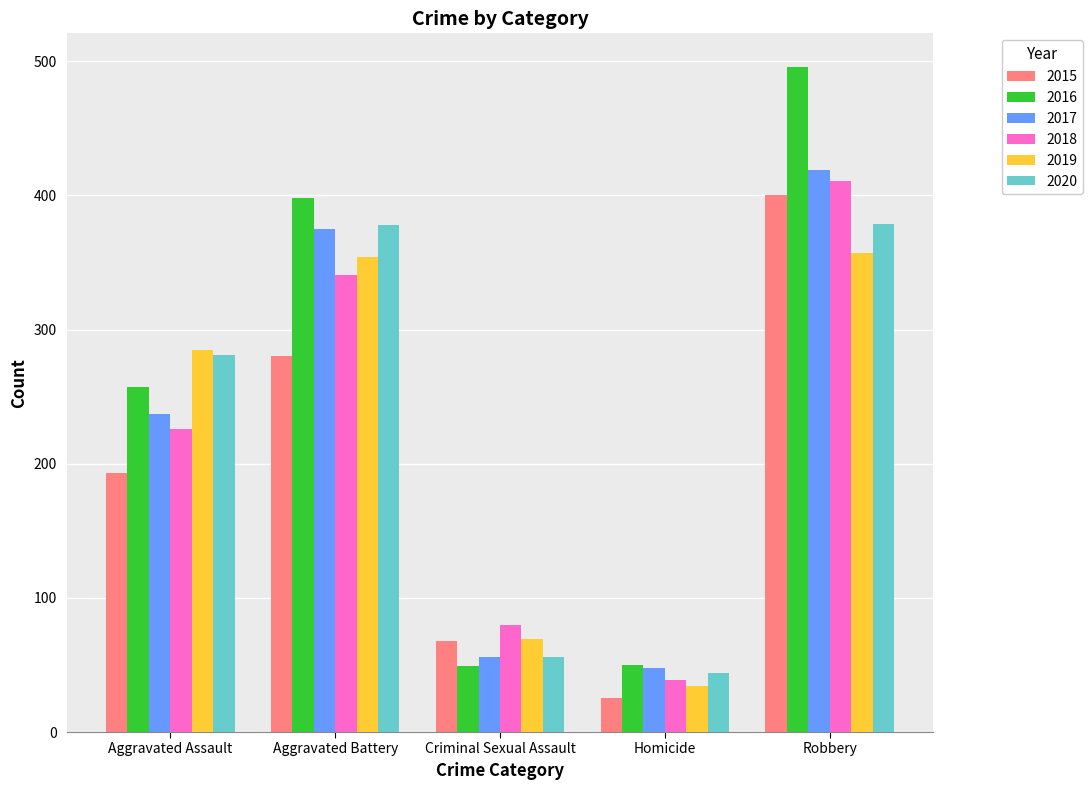

Is it true that 2020 equals 205 at Aggravated Battery?

False